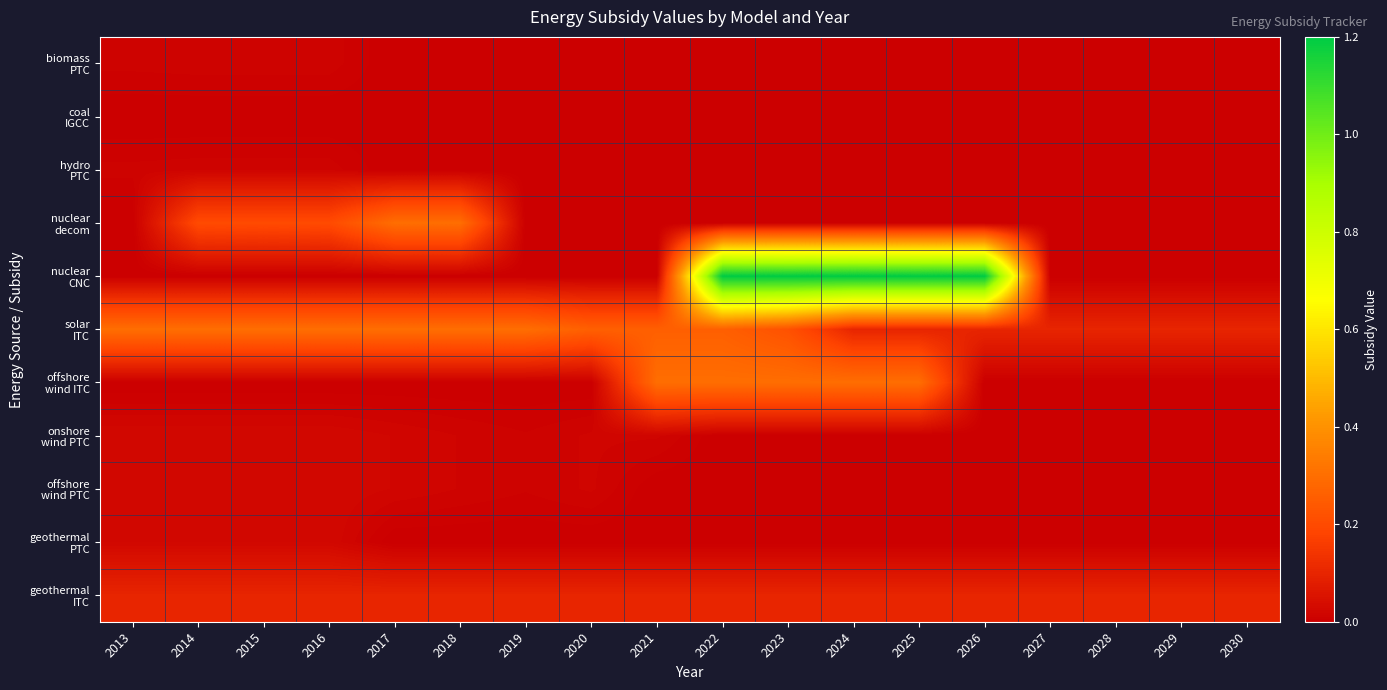

What is the maximum value shown in the chart?

1.2